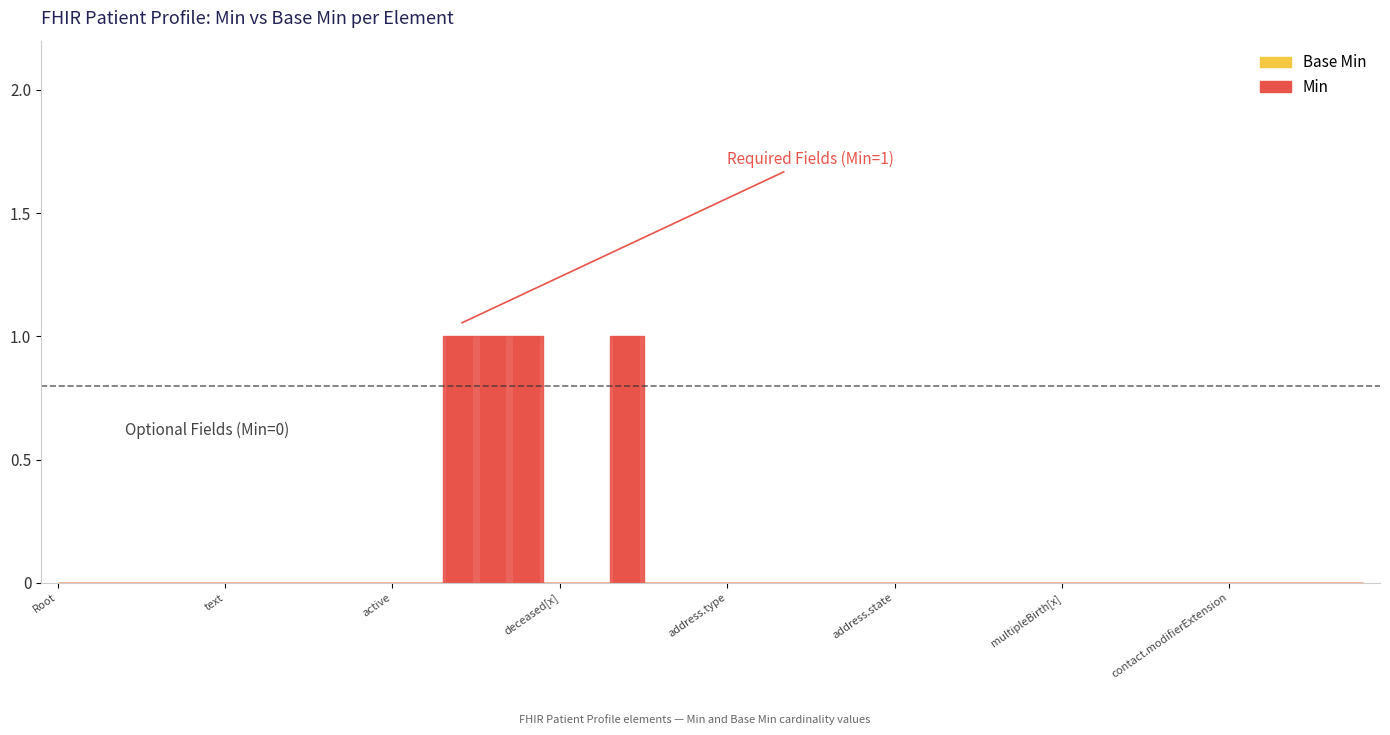

What is the sum of all values?

4